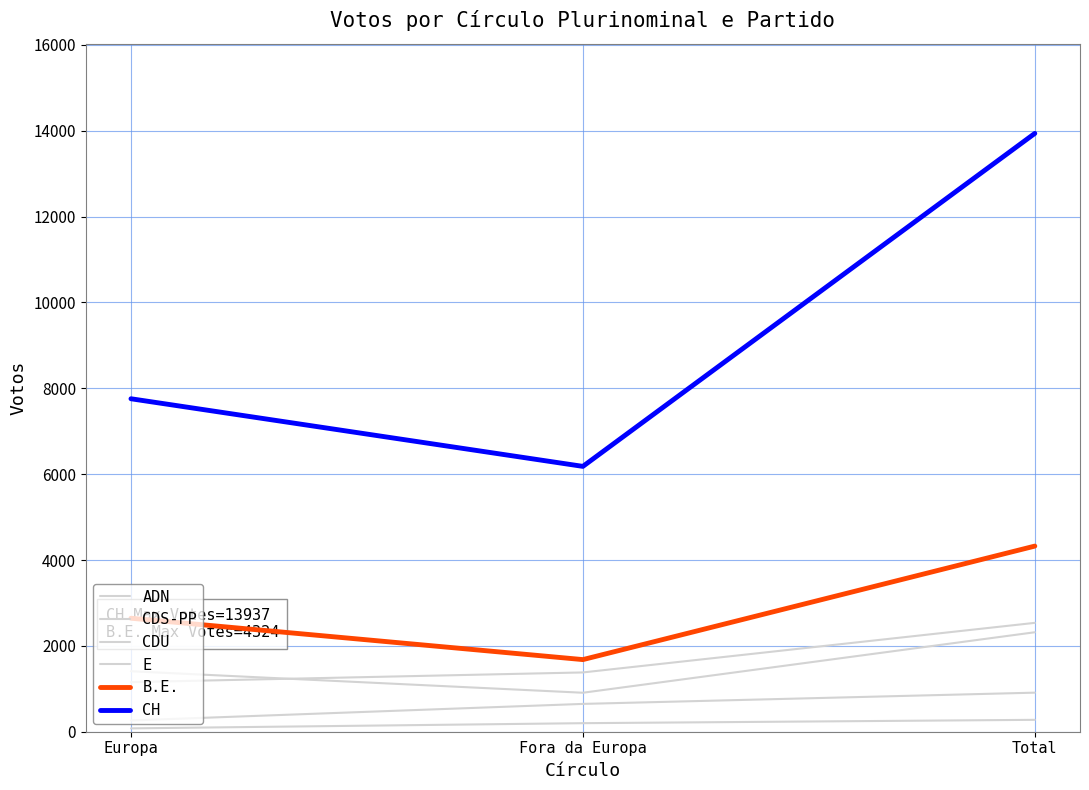

What is the total value across all series at Fora da Europa?

10997